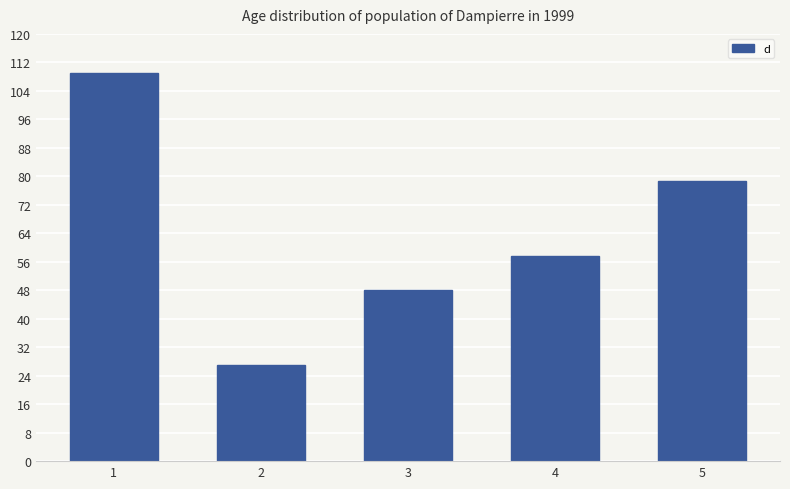

What is the sum of the values at 5 and 4?

136.3